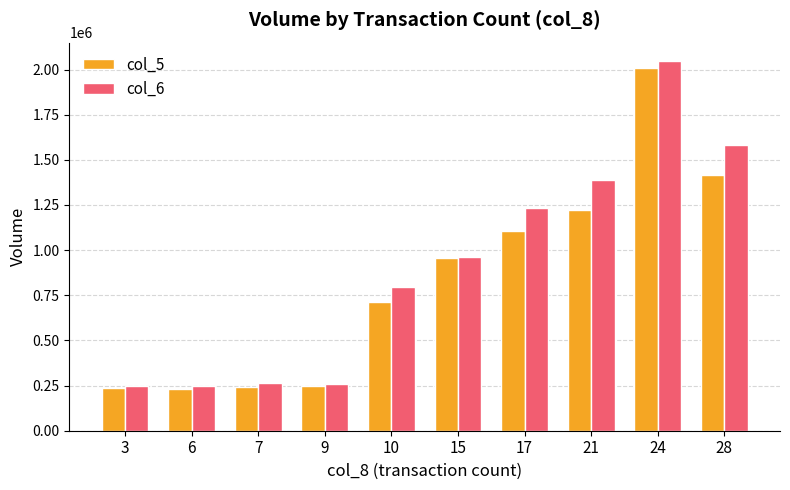

How many series are shown in this chart?

2